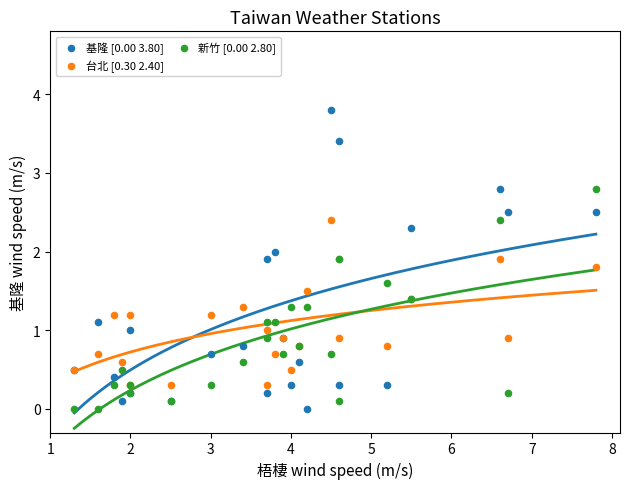

Which series contains the highest Y value?

基隆 [0.00 3.80]